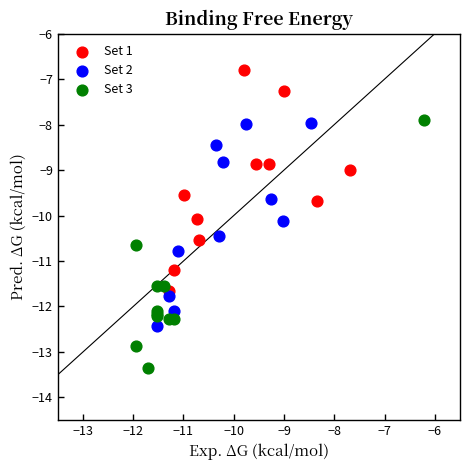

What are all the series names shown in the legend?

Set 1, Set 2, Set 3